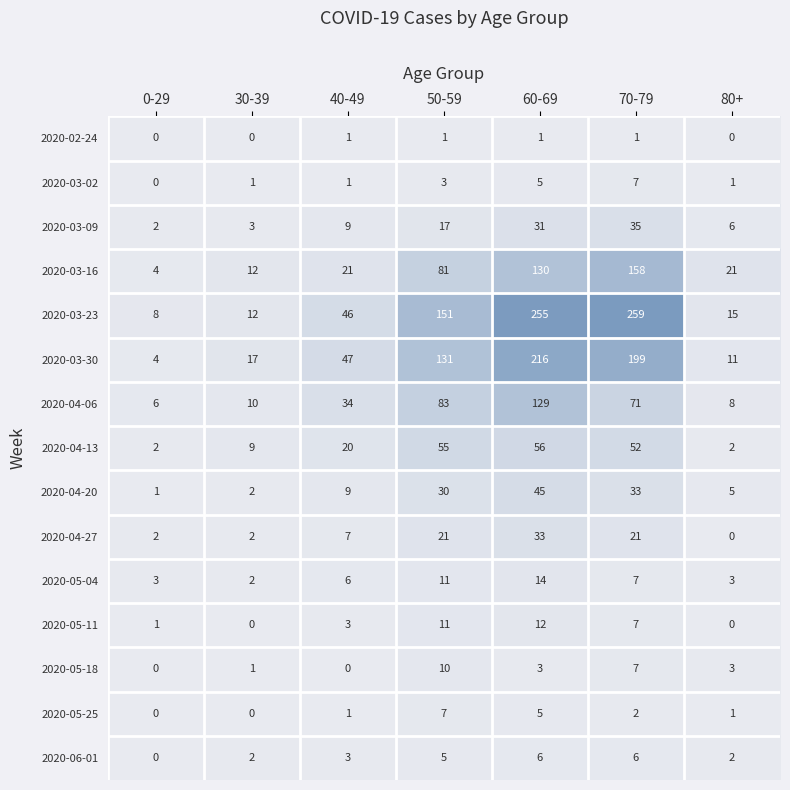

Which series has the largest total across all categories?

2020-03-23